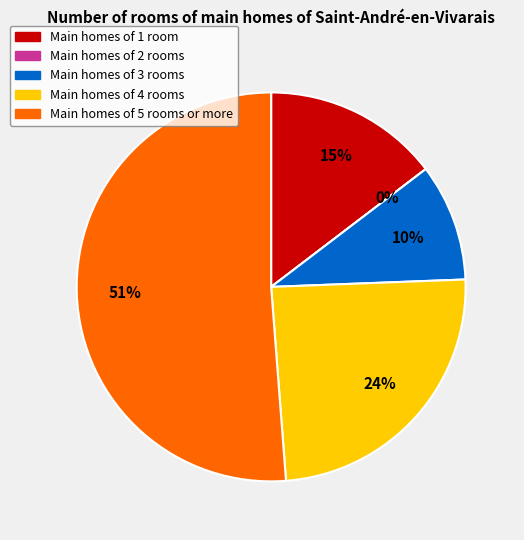

What portion of the pie excludes 34?

100.0%